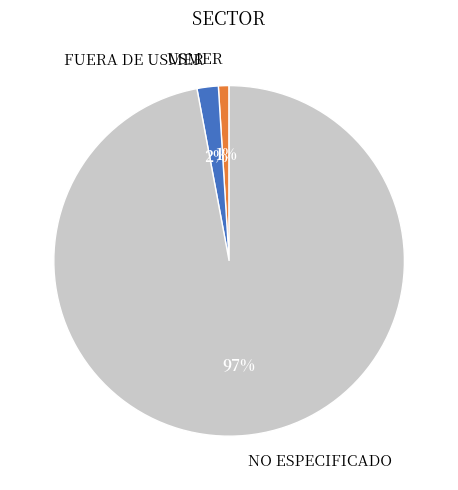

Is there any slice that represents more than half of the pie?

Yes